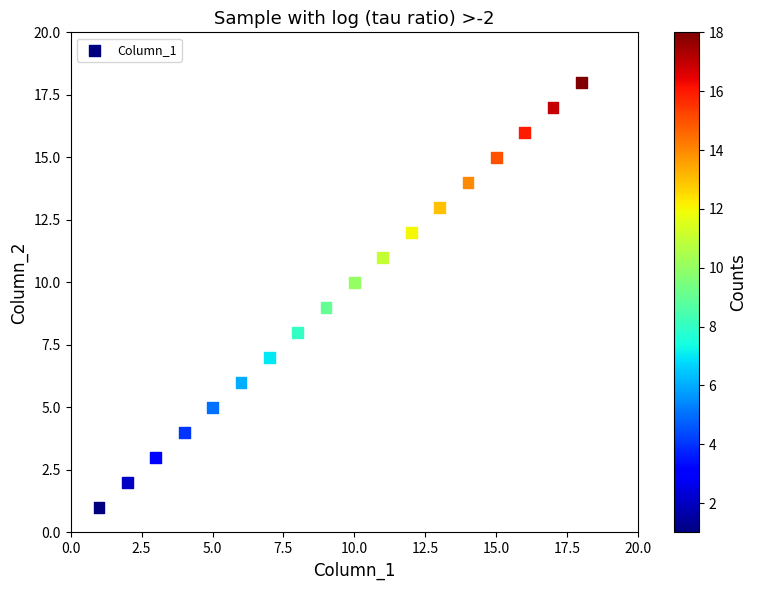

What is the range of X values (max minus min)?

17